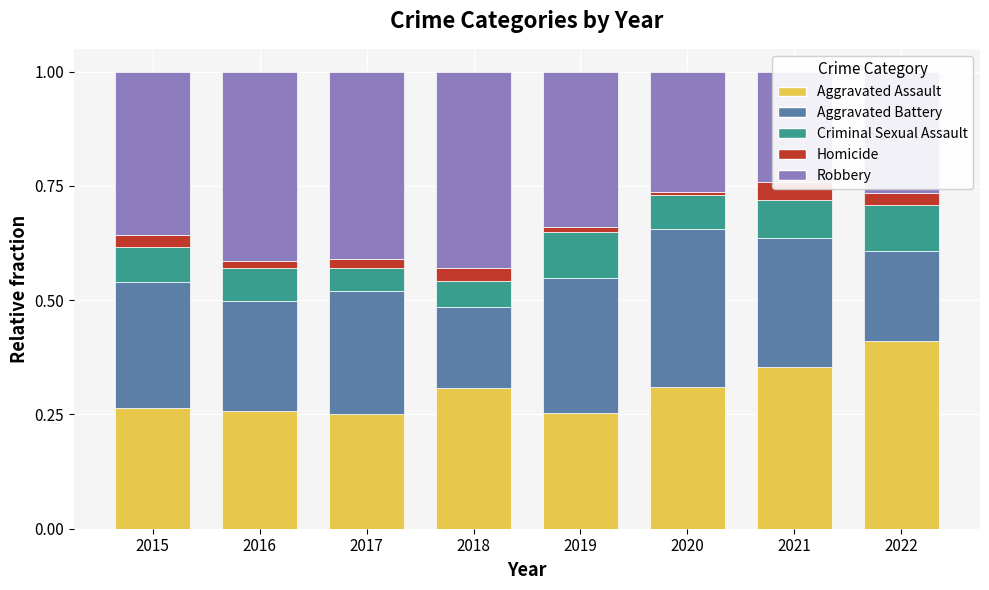

At which label is Aggravated Assault closest to 0?

2017